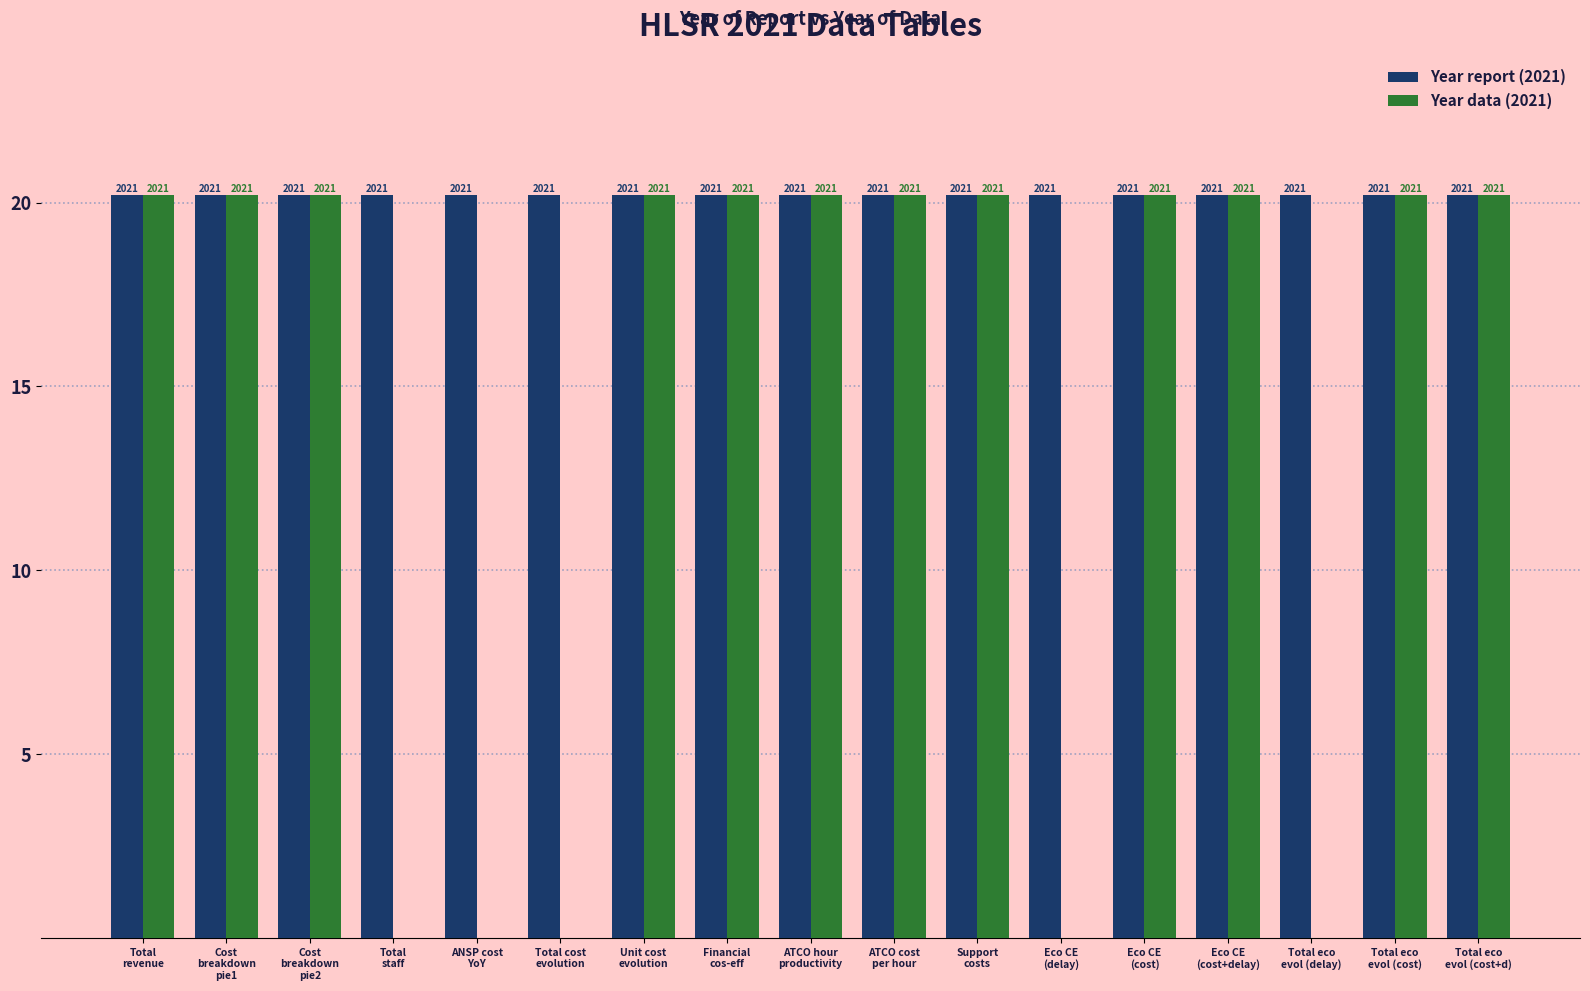

What is the highest value of the Year data (2021) series?

20.2